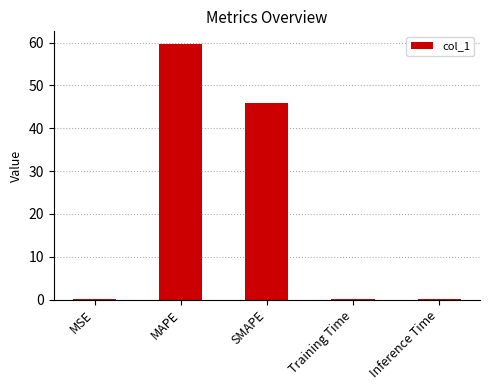

What is the sum of all values?

105.8